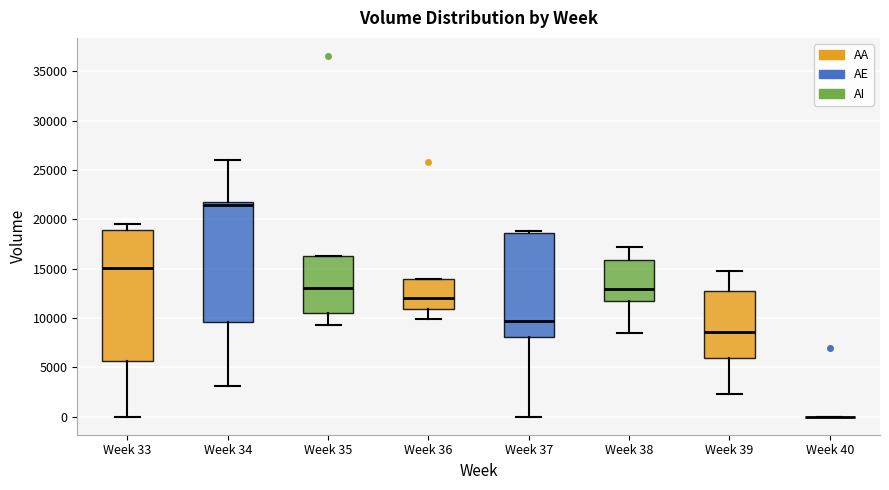

Reading left to right, transcribe this box plot: for each box, give where its median line is, the range the box spans, and where its two whiskers end, as read against the y-axis. The values are not printed on the chart, so give them approximately, as read against the axis.

Week 33: median 15000, box 5500 to 19000, whiskers 0 to 19500
Week 34: median 21500 (just below the box's upper edge), box 9500 to 21500, whiskers 3000 to 26000
Week 35: median 13000, box 10500 to 16500, whiskers 9500 to 16500
Week 36: median 12000, box 11000 to 14000, whiskers 10000 to 14000
Week 37: median 9500, box 8000 to 18500, whiskers 0 to 19000
Week 38: median 13000, box 11500 to 16000, whiskers 8500 to 17000
Week 39: median 8500, box 6000 to 12500, whiskers 2500 to 14500
Week 40: box collapsed to a line at 0, whiskers 0 to 0